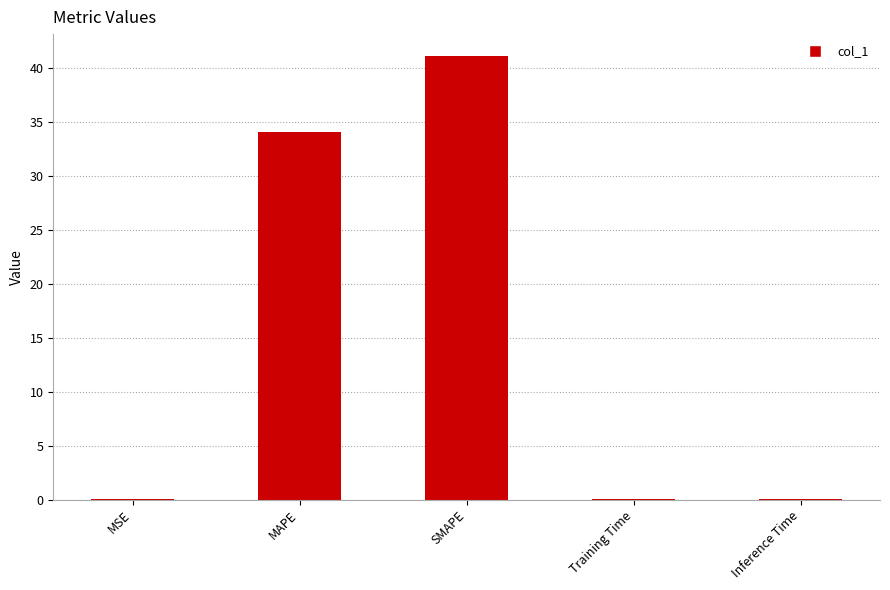

Count the number of categories in the chart.

5